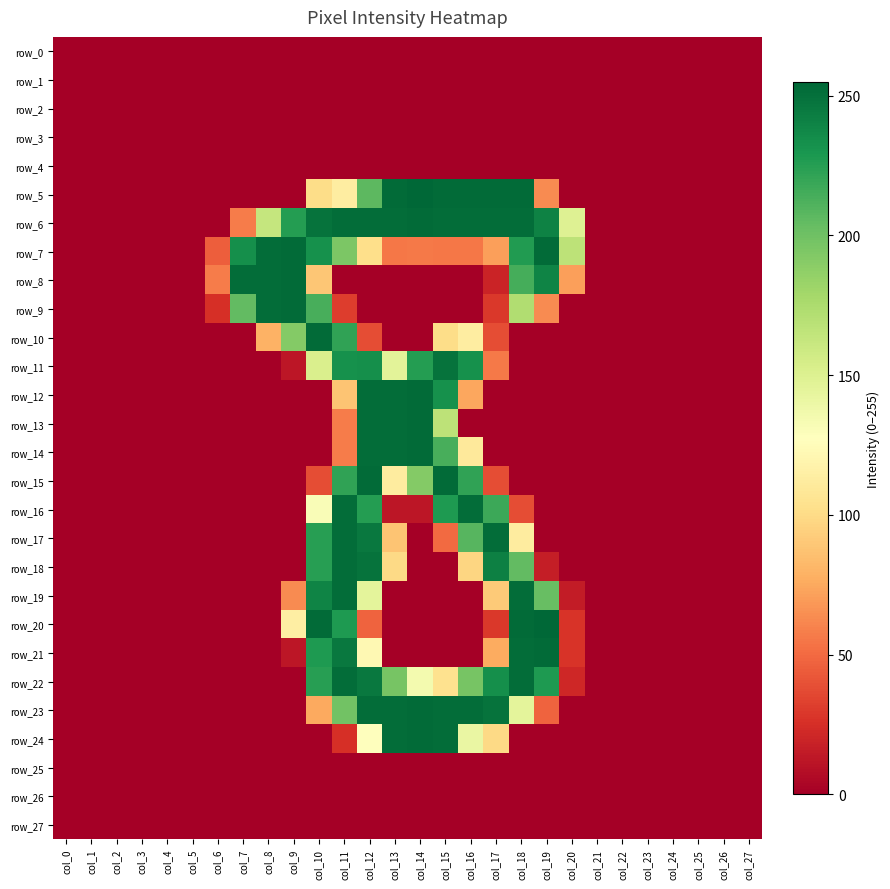

The row_13 series shows 34 at col_11. True or false?

False